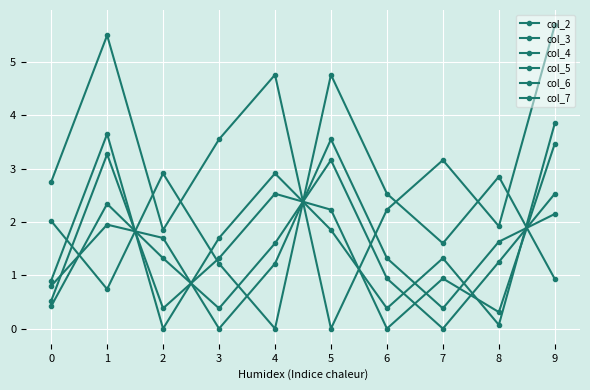

At which category does the chart reach its minimum across all series?

2